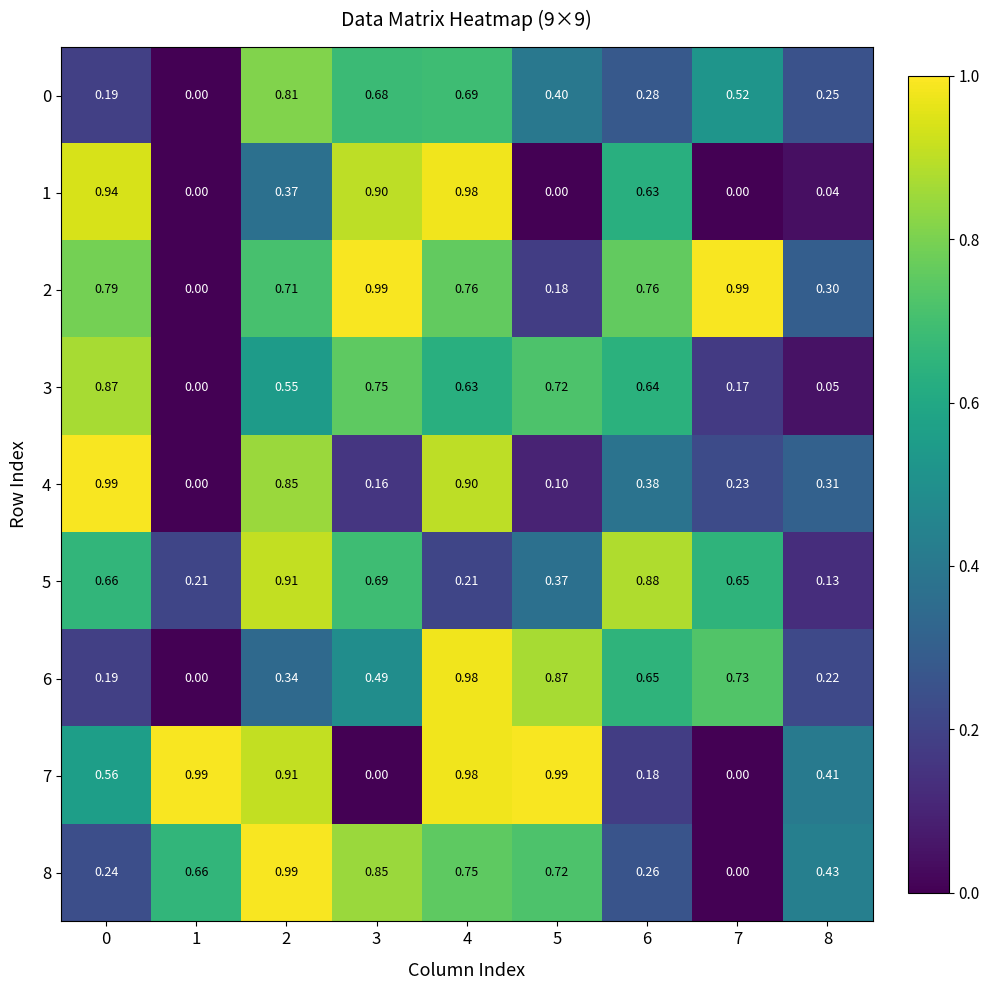

Is the value of 7 at 0 greater than the value of 0 at 1?

Yes